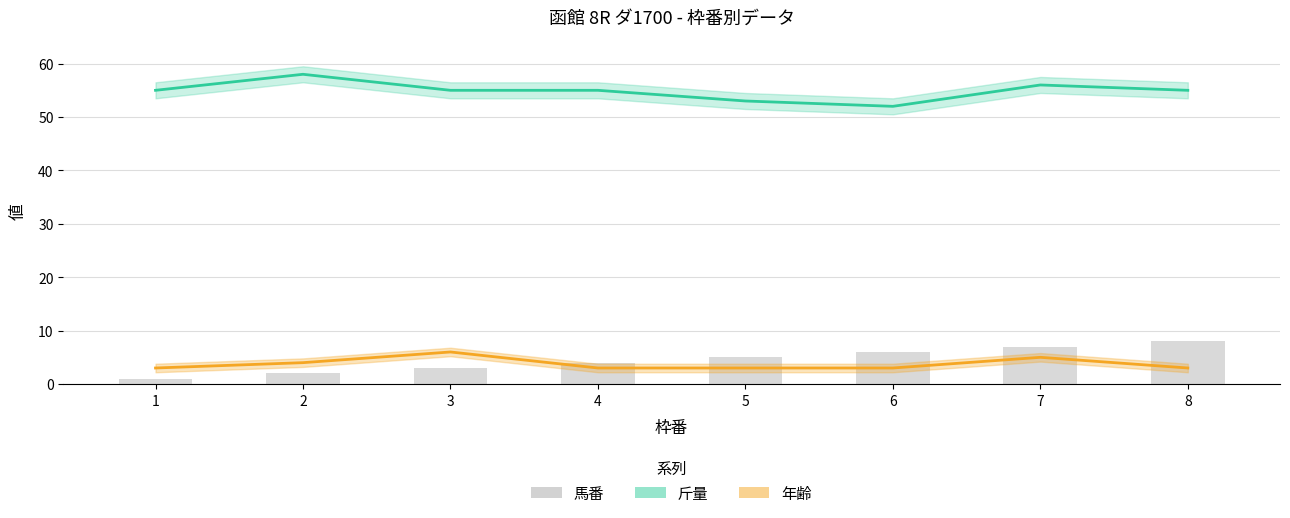

What is the approximate value of 年齢 at 3?

6